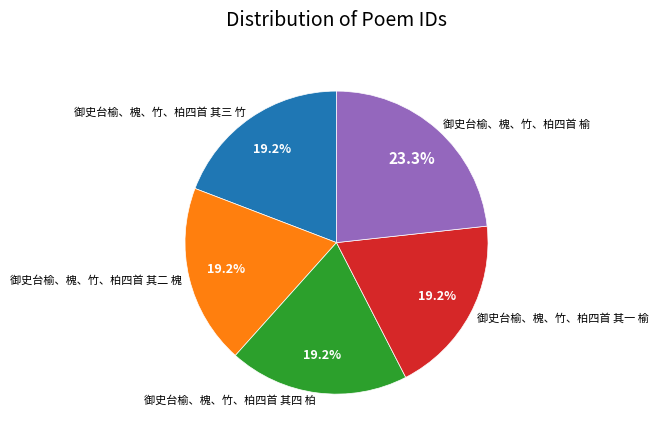

Is it true that 御史台榆、槐、竹、柏四首 其四 柏 is 13% of the pie?

False